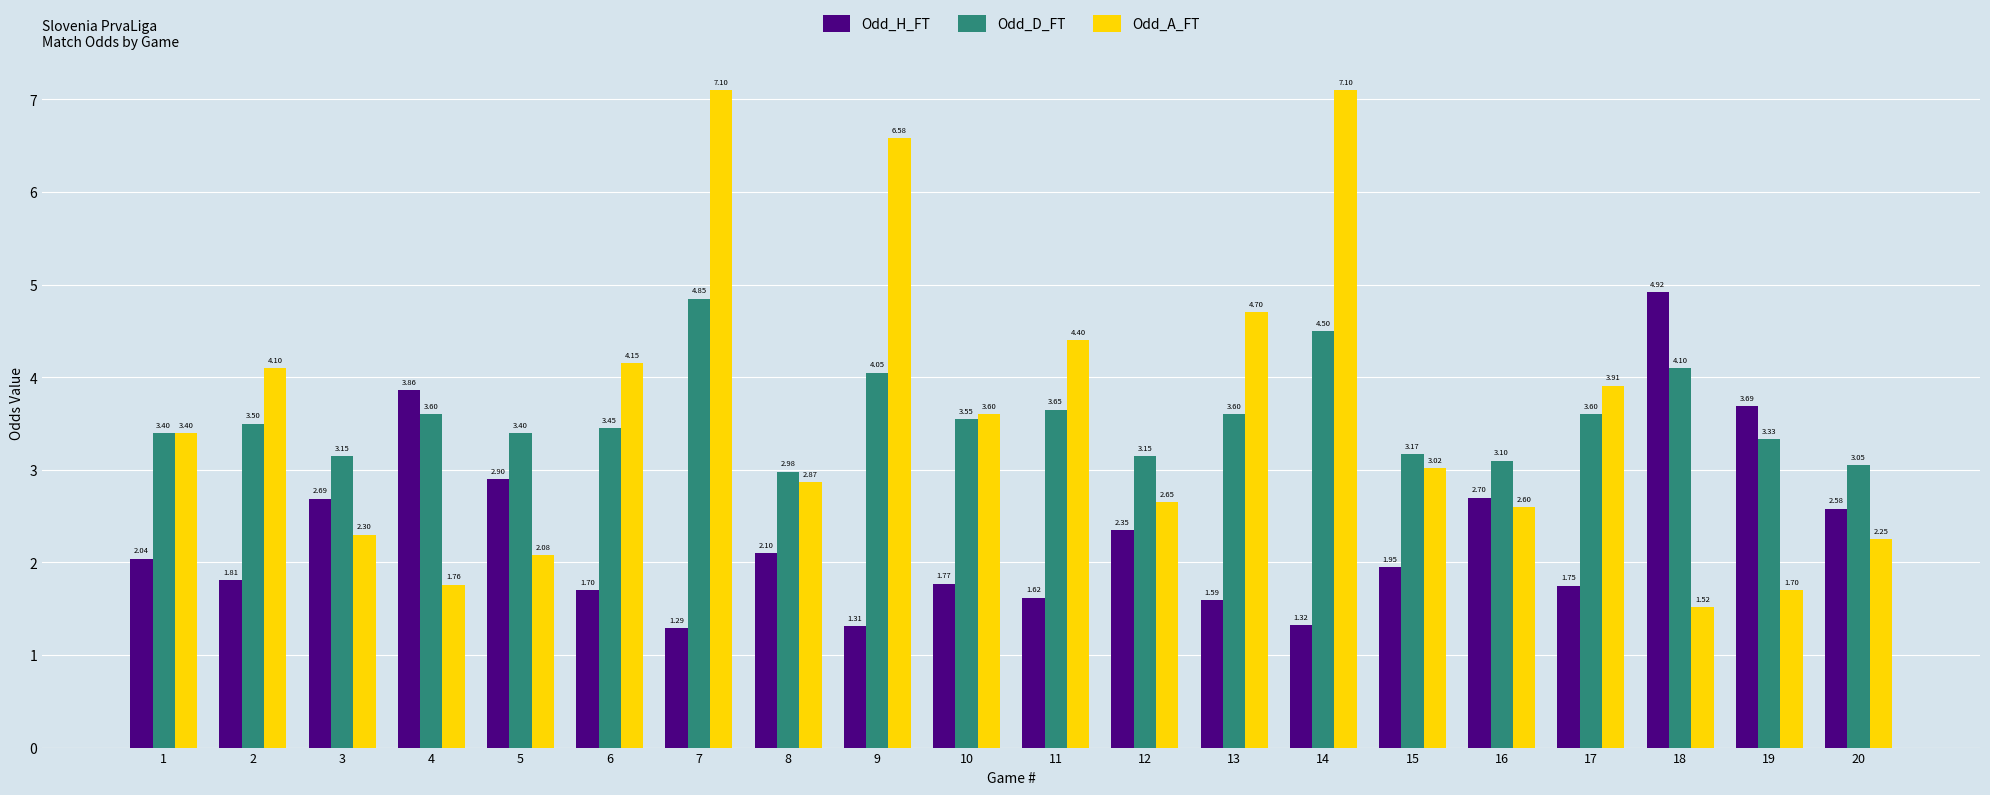

What are all the series names shown in the legend?

Odd_H_FT, Odd_D_FT, Odd_A_FT